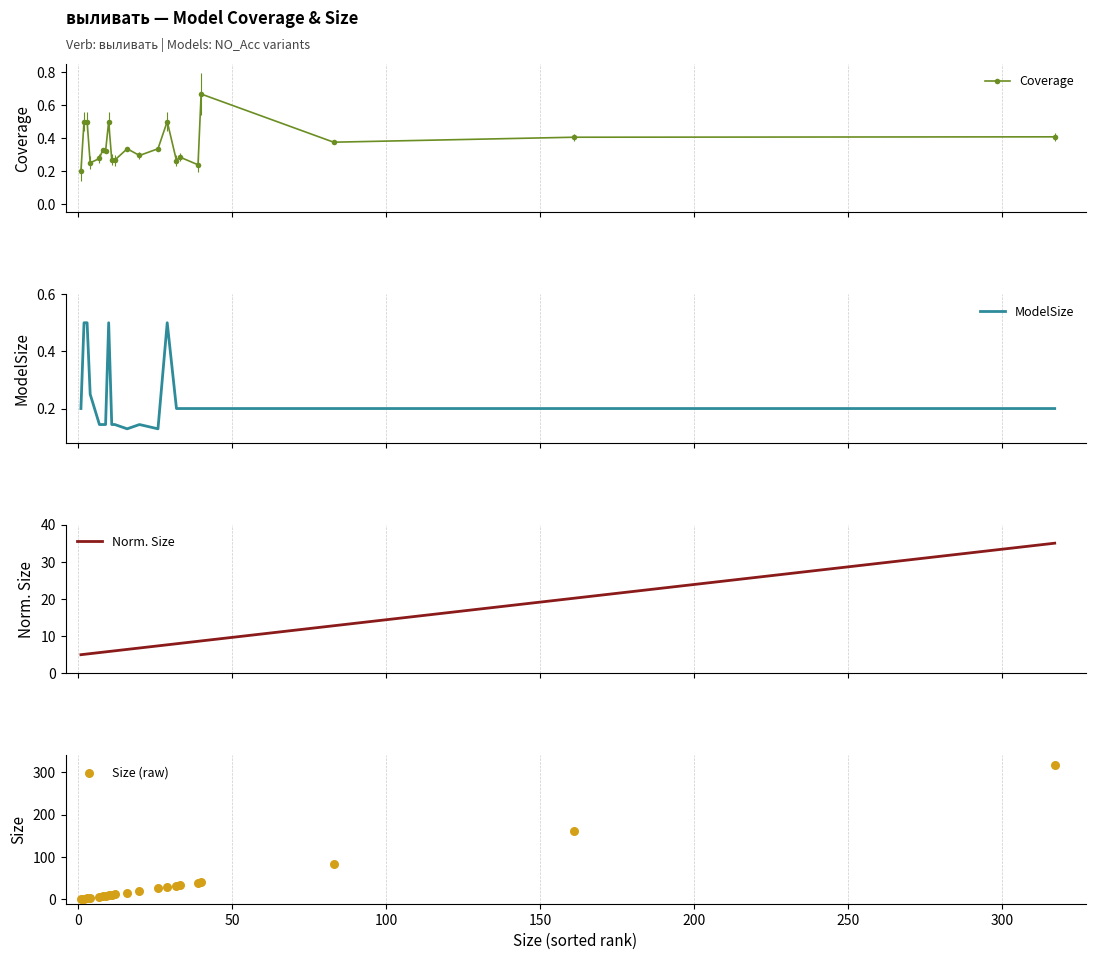

How many Coverage values are between 0 and 1?

21